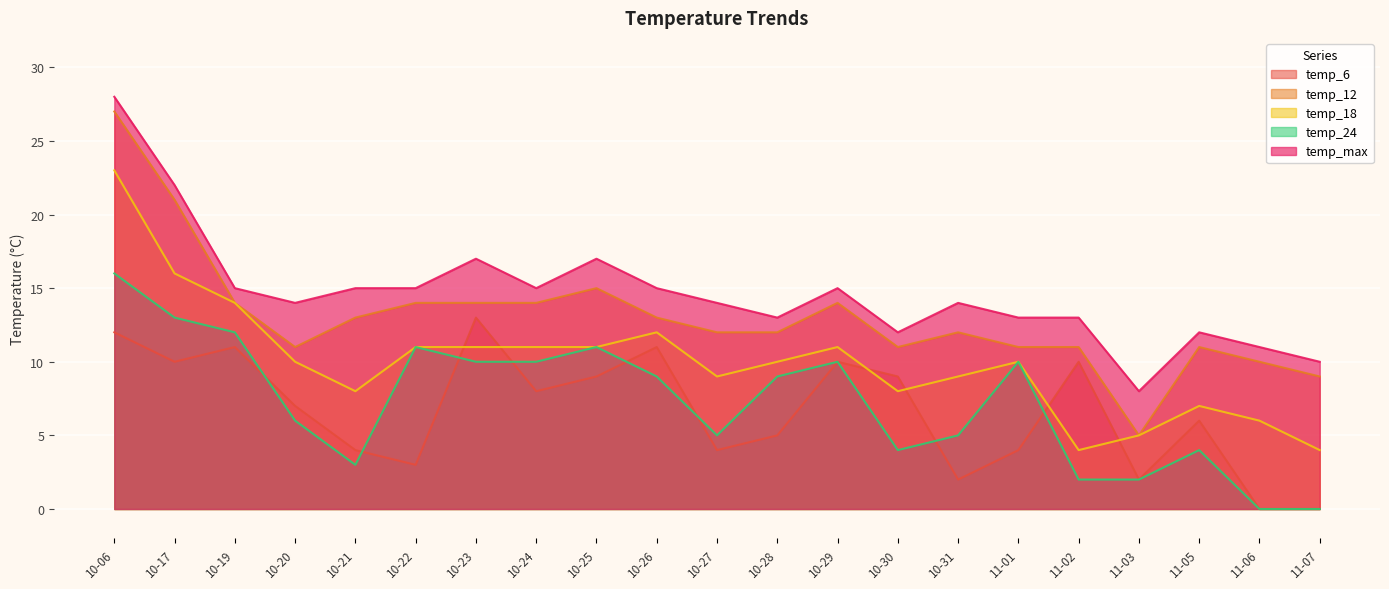

At which label does temp_max first exceed 14?

10-06